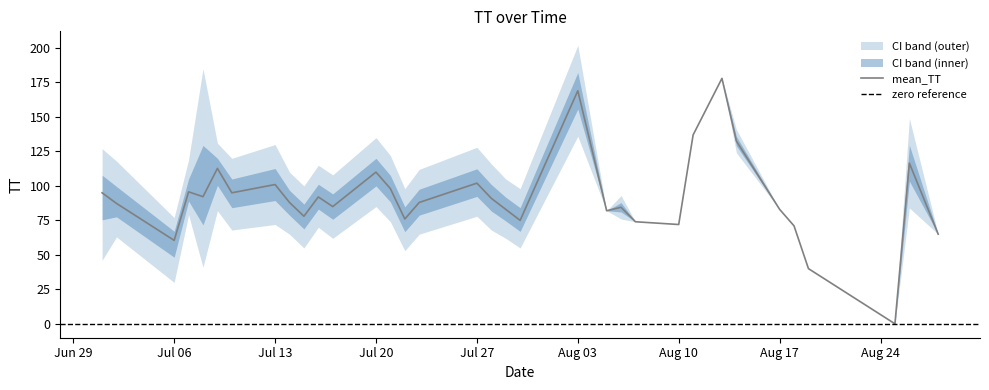

How many values in the mean_TT series are below 88?

16